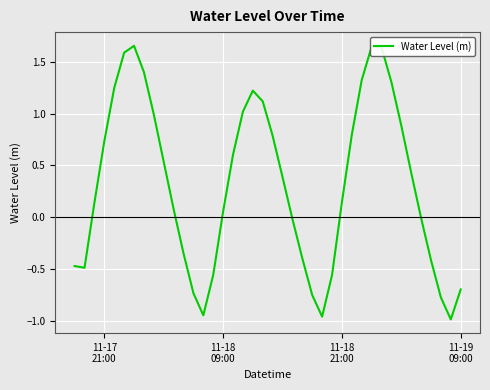

What is the difference between the maximum and minimum values?

2.6